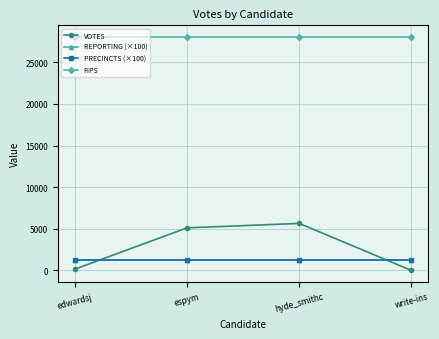

Does the chart have visible grid lines?

Yes